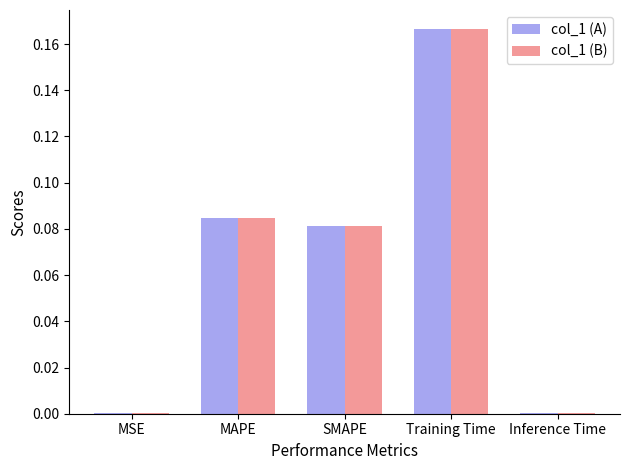

What is the total value across all series at Training Time?

0.3